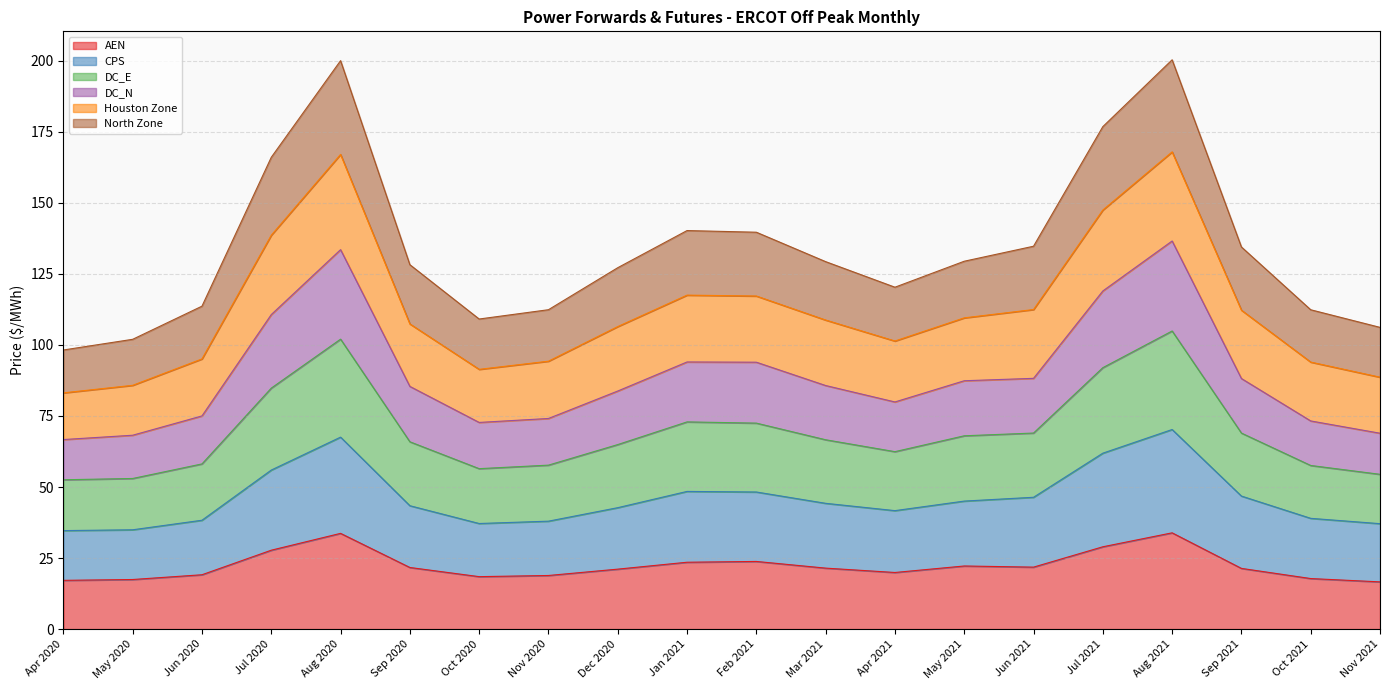

Where is the first local minimum for CPS?

Oct 2020